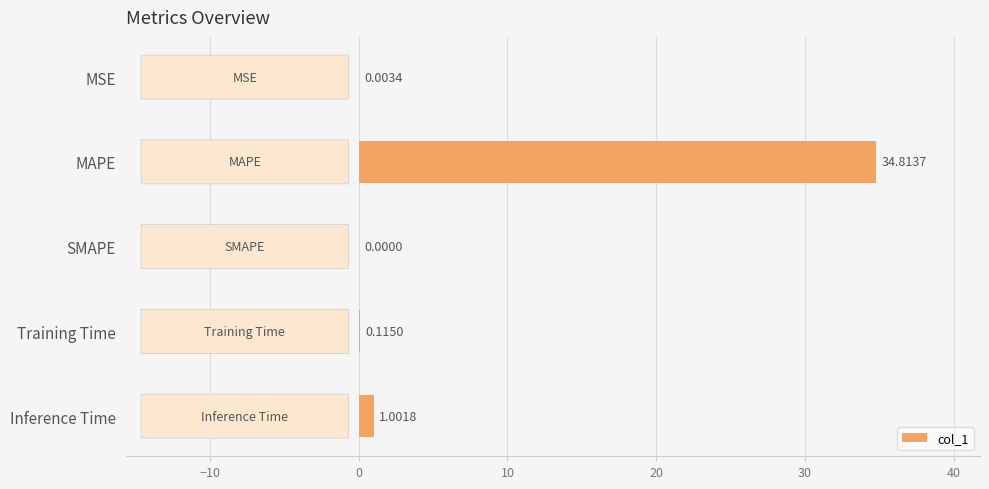

At which label is the value closest to 17?

Inference Time